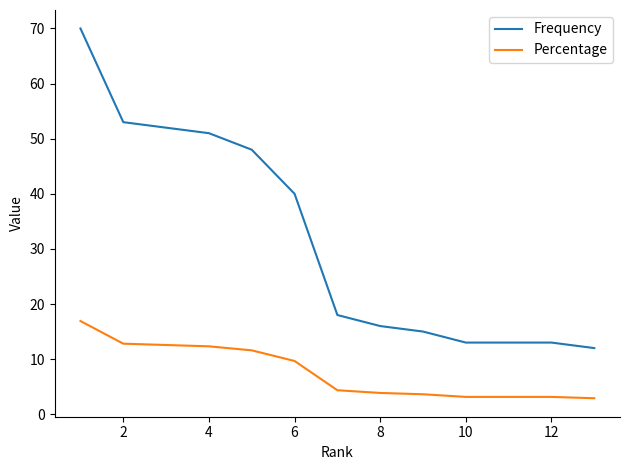

What is the minimum value shown in the chart?

2.9